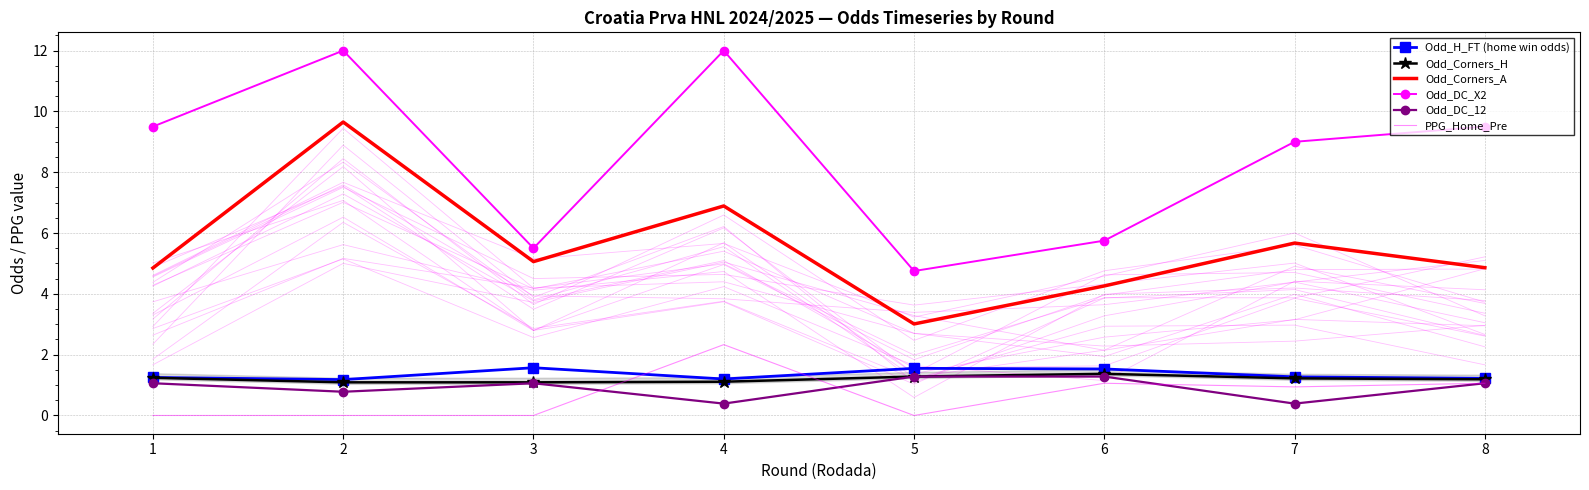

Does the chart have visible grid lines?

Yes